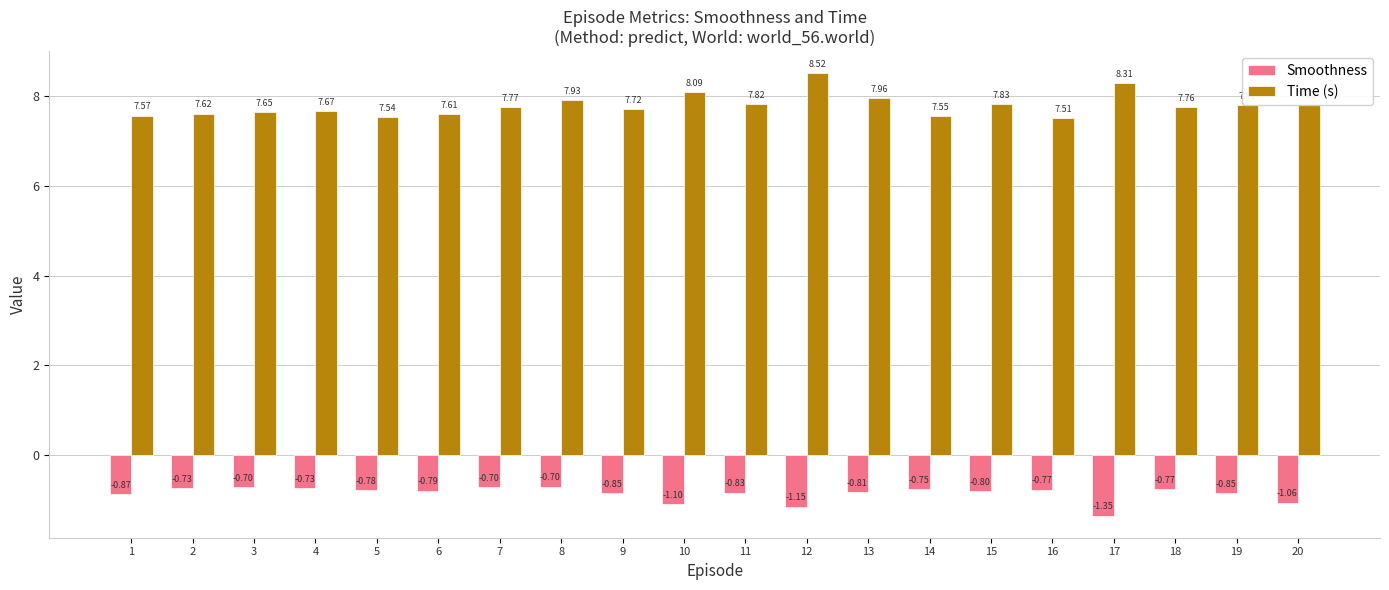

How many bars are there in each group?

2